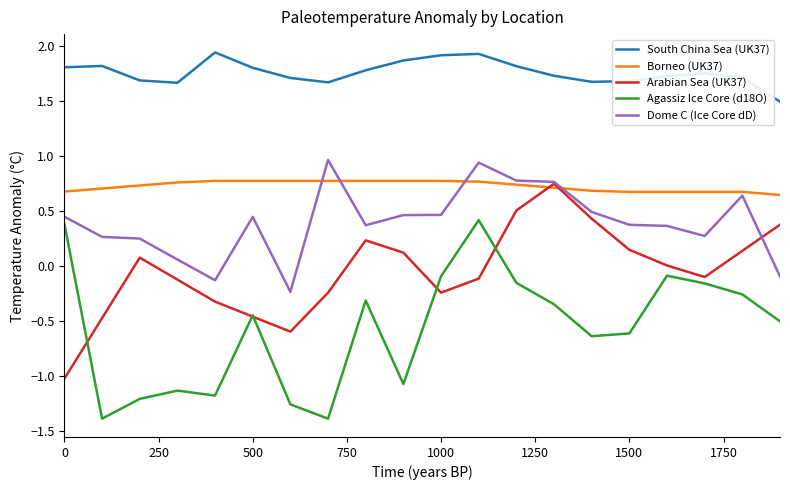

Which series has the largest total across all categories?

South China Sea (UK37)